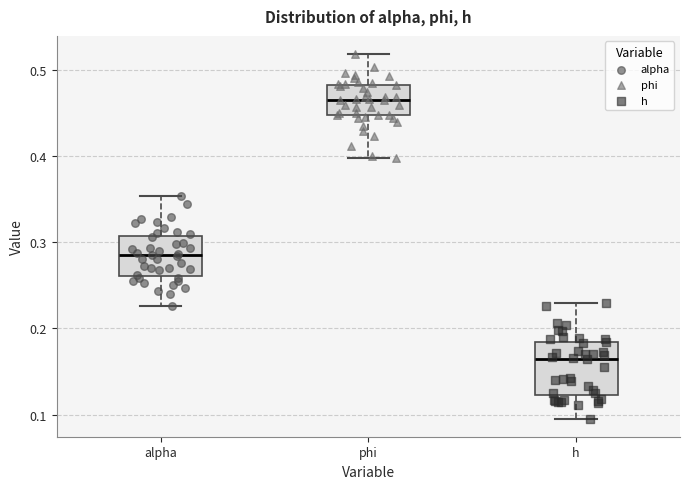

Where is the lower edge of the box for phi on the y-axis? The values are not printed on the chart, so give them approximately, as read against the axis.

0.45